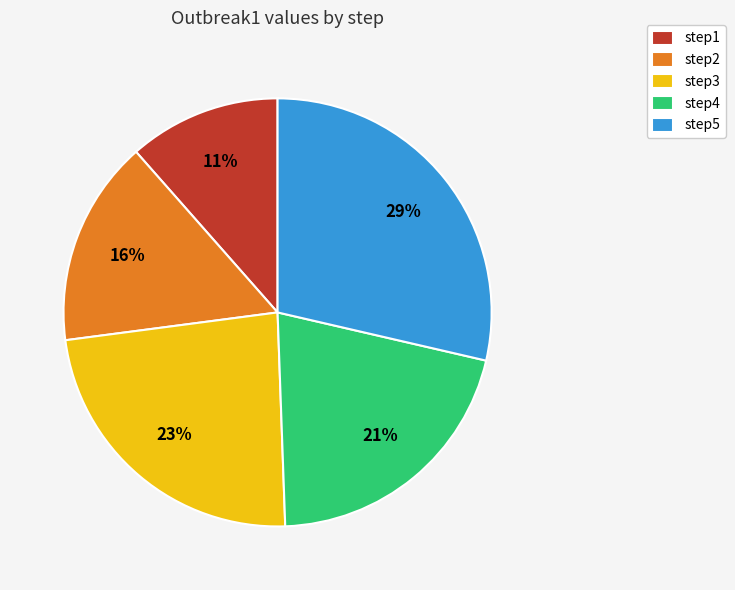

Does any single category account for the majority?

No